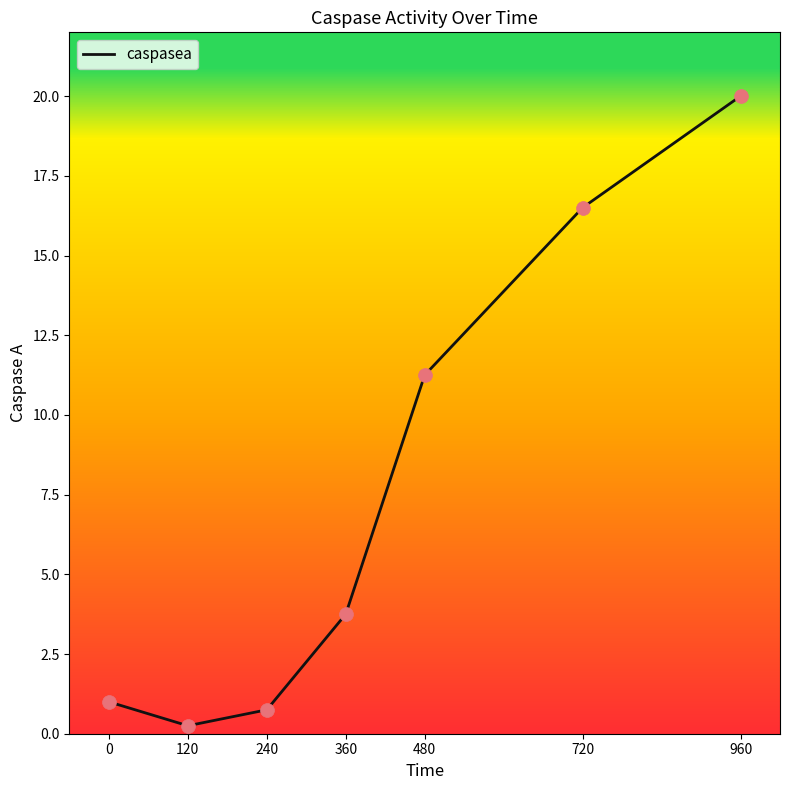

Between 0 and 480, which is larger?

480